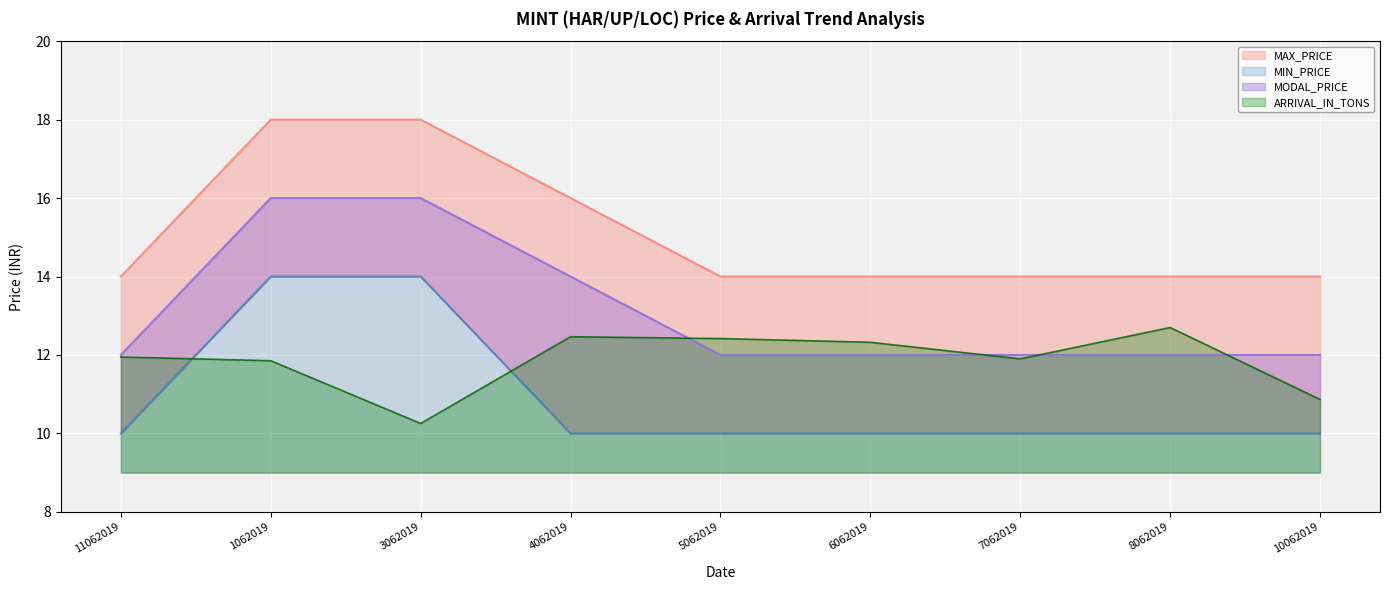

At which category is the sum across all series the highest?

1062019